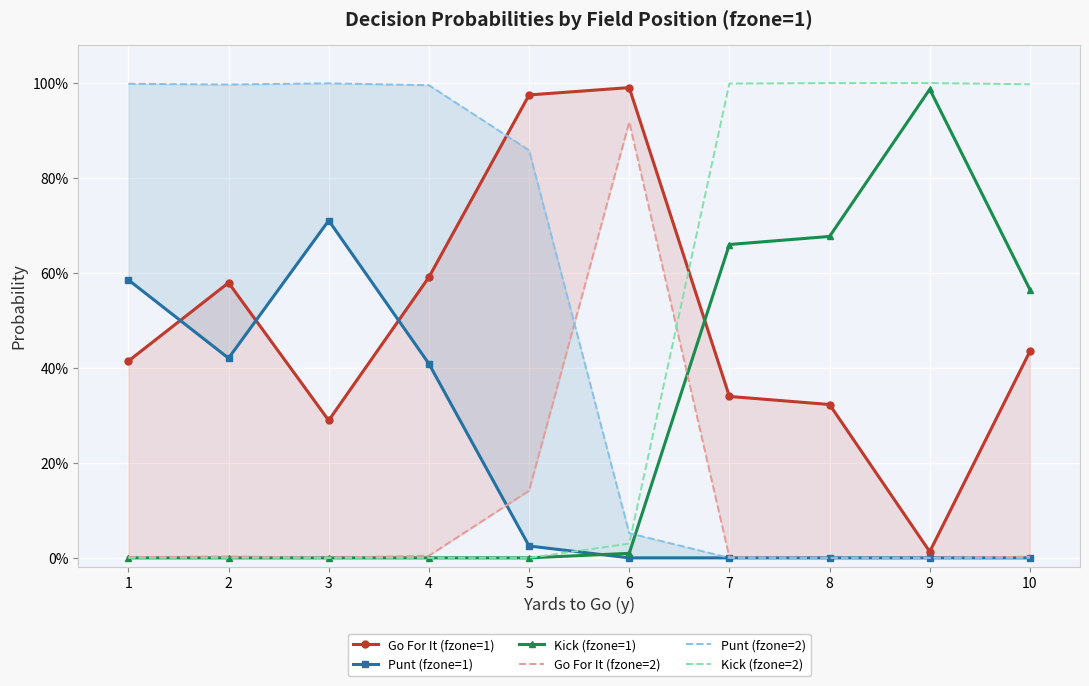

How many interior local peaks does the Kick (fzone=1) series have?

1